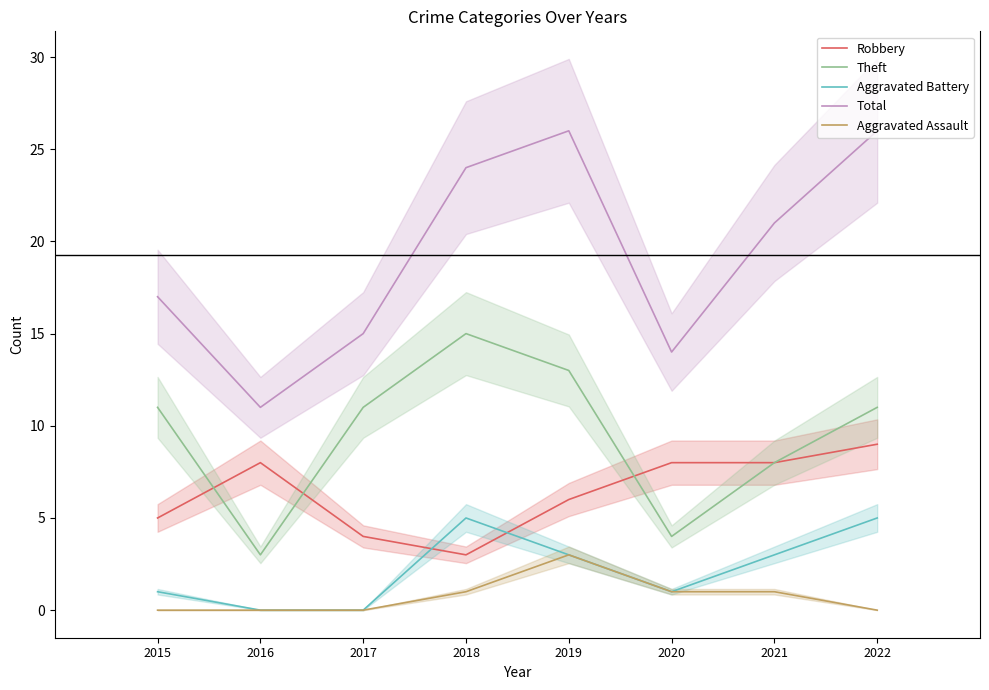

At which category does Robbery reach its first local valley?

2018